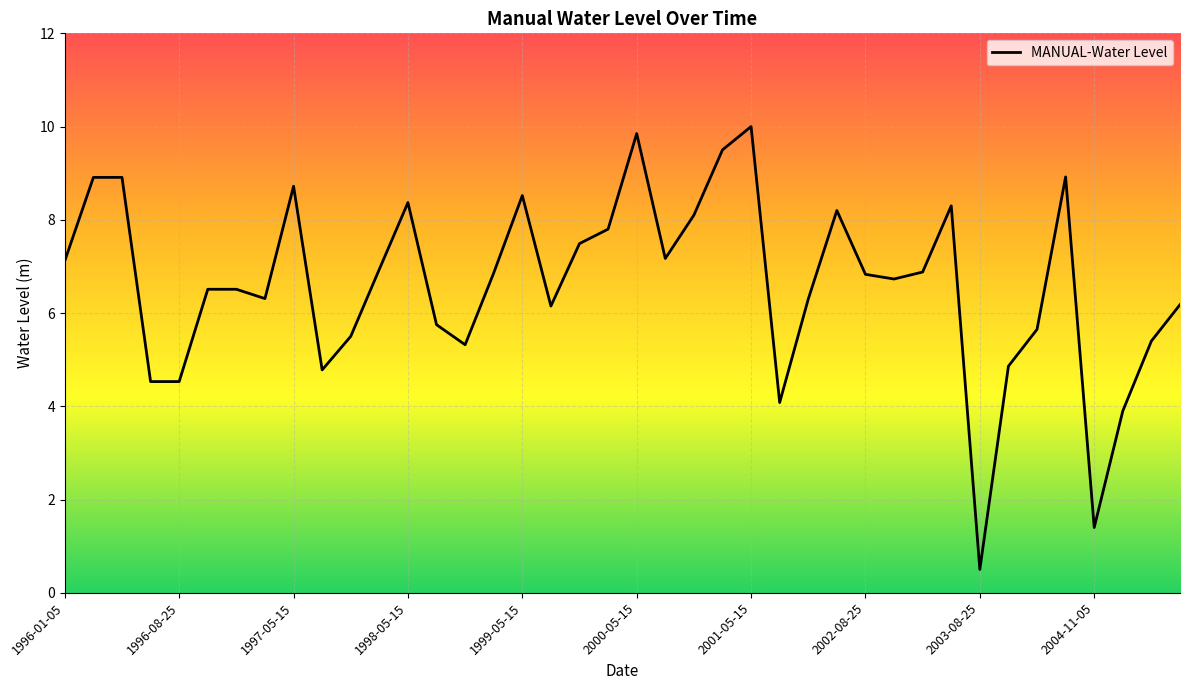

How many points are lower than both their immediate neighbors (excluding endpoints)?

9